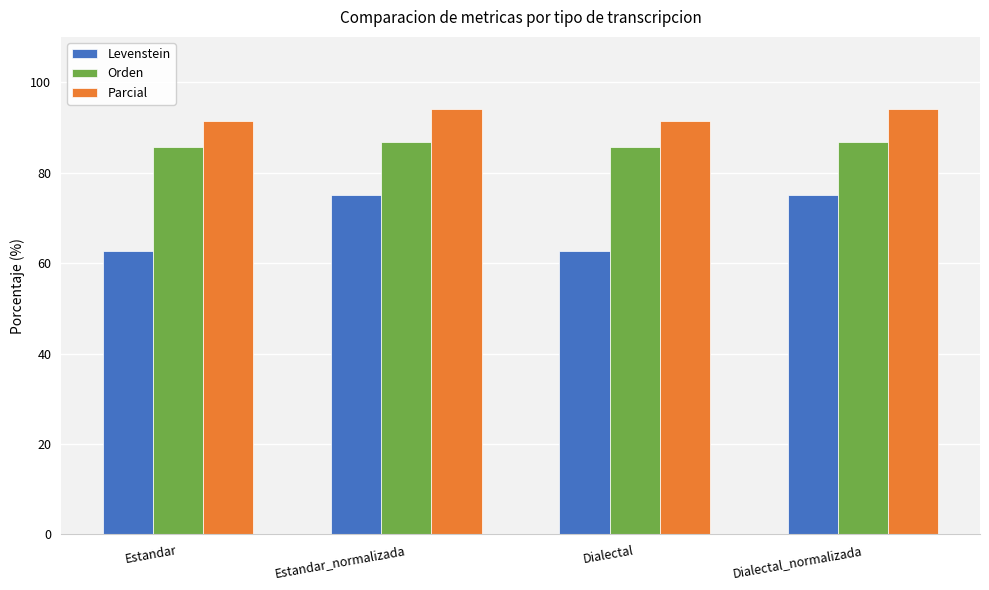

How many data points in Levenstein are less than 75?

2